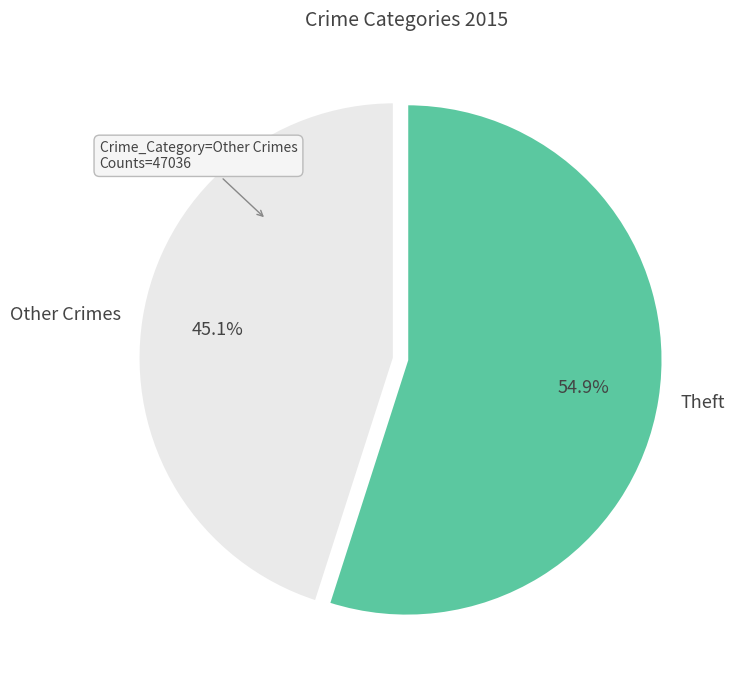

Does Theft represent more than half of the total?

Yes